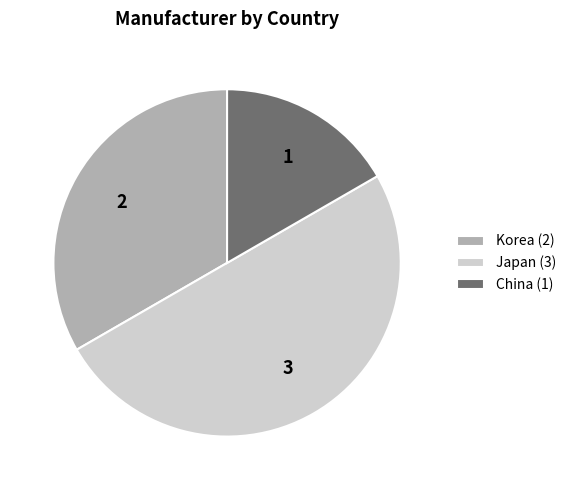

Does Korea represent more than half of the total?

No